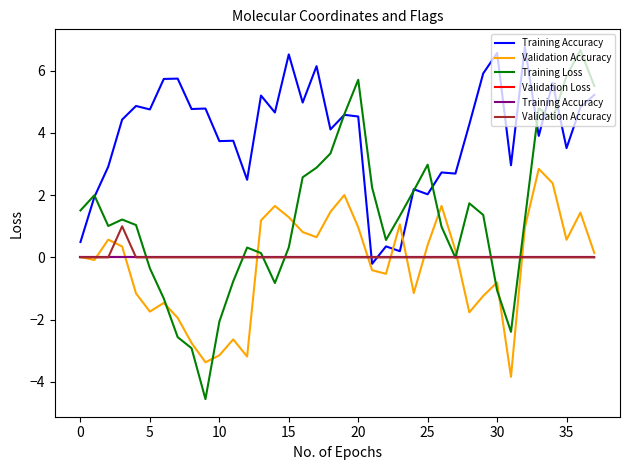

What is the maximum value for Training Loss?

6.7